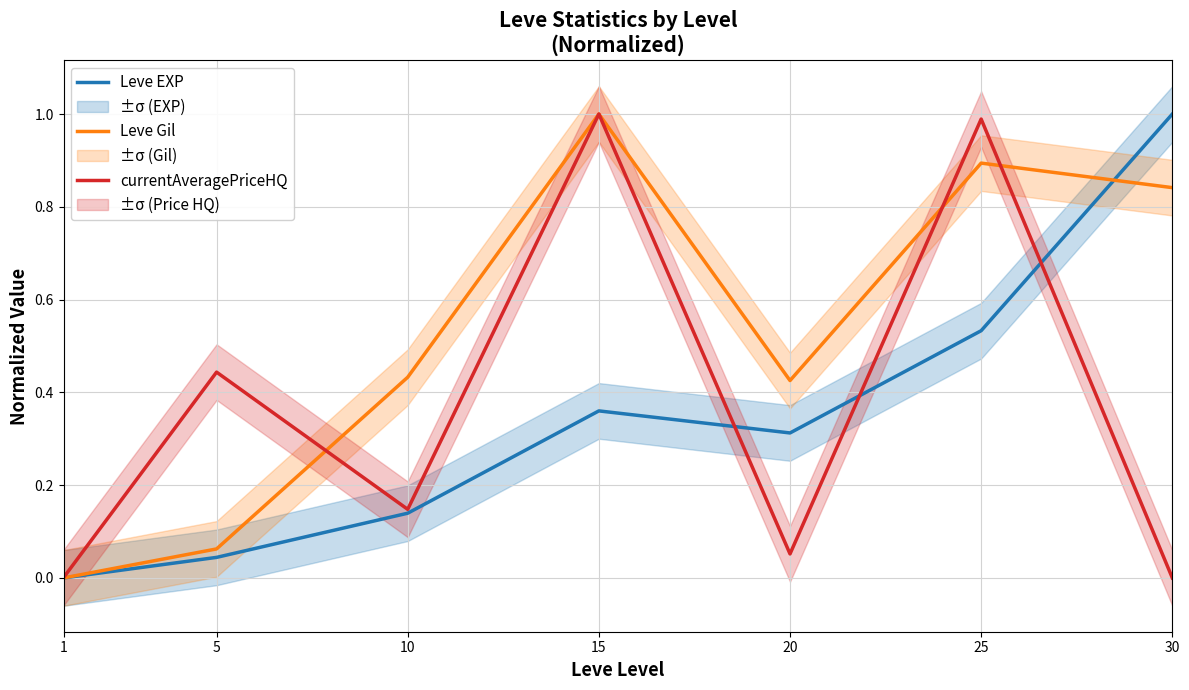

The currentAveragePriceHQ series shows 1.3 at 15. True or false?

False